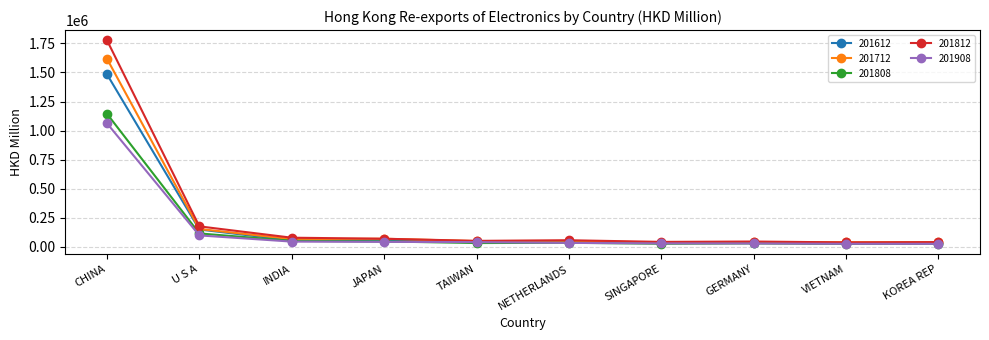

Where does the 201612 series first go above 46096?

CHINA